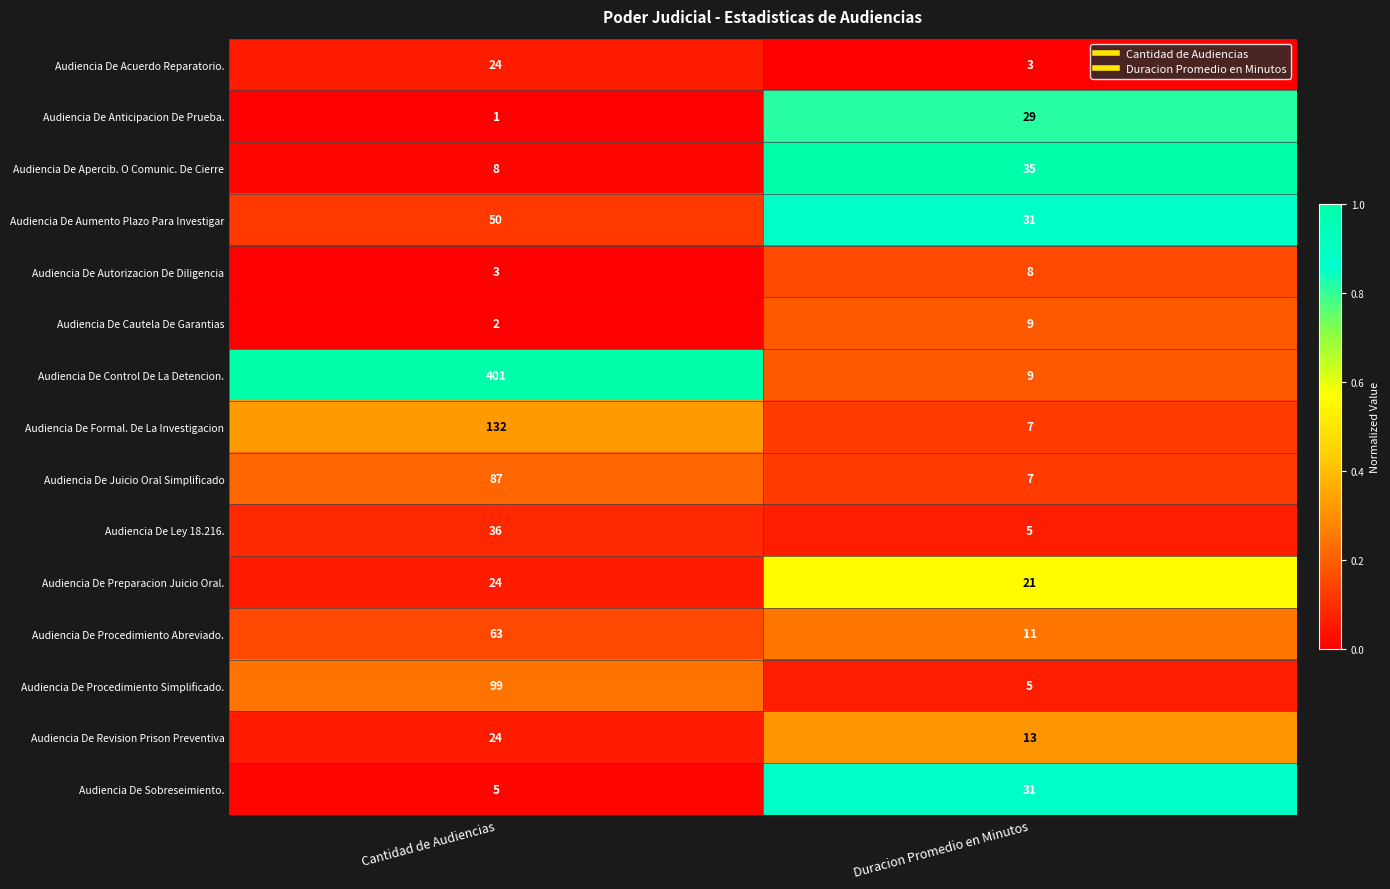

What is the approximate value of Audiencia De Sobreseimiento. at Duracion Promedio en Minutos, to the nearest 10?

30